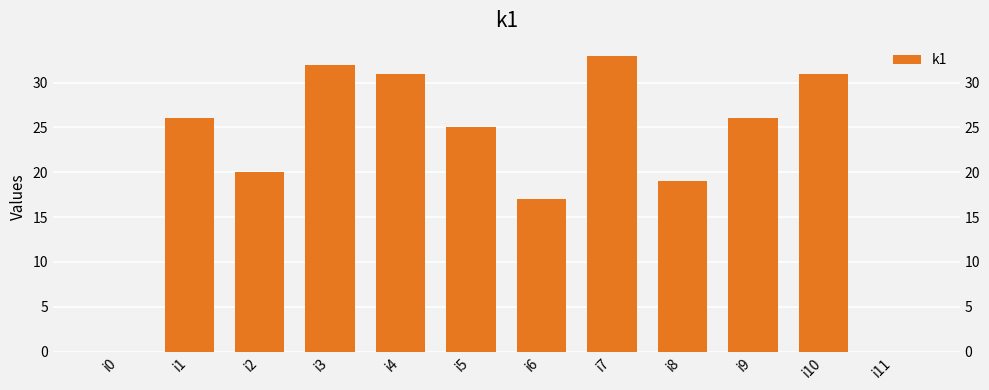

True or false: the data shows 31 at i10.

True